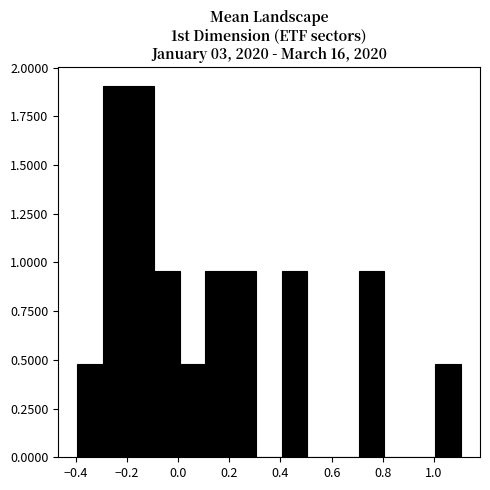

Reading left to right, transcribe this chart: for each bar, give the range it covers on the x-axis and its height. Neither the bar edges nor the heights are printed on the chart, so give them approximately, as read against the axes.

-0.4 to -0.3: 0.50
-0.3 to -0.2: 1.90
-0.2 to -0.1: 1.90
-0.1 to 0.0: 0.95
0.0 to 0.1: 0.50
0.1 to 0.2: 0.95
0.2 to 0.3: 0.95
0.3 to 0.4: 0
0.4 to 0.5: 0.95
0.5 to 0.6: 0
0.6 to 0.7: 0
0.7 to 0.8: 0.95
0.8 to 0.9: 0
0.9 to 1.0: 0
1.0 to 1.1: 0.50